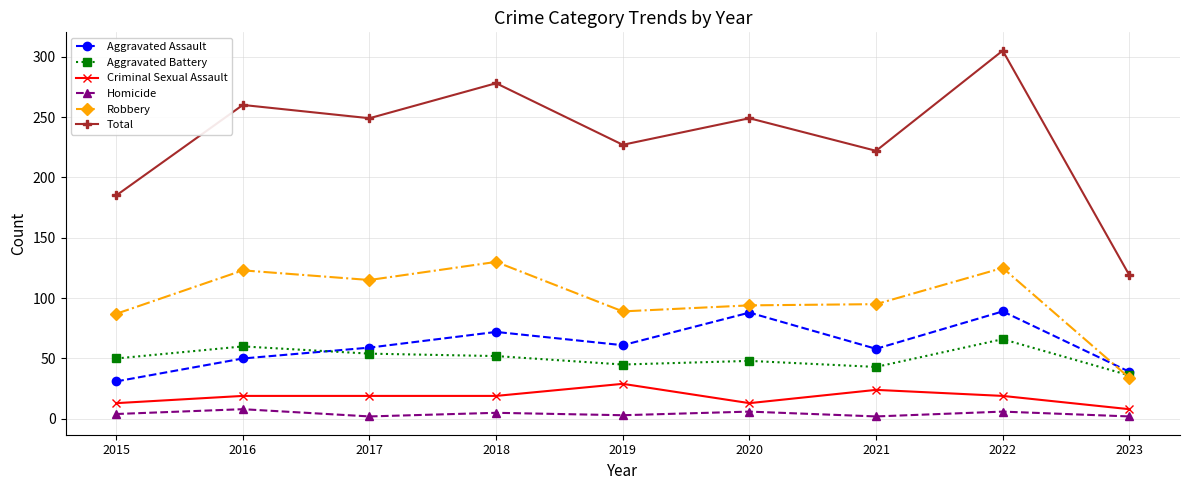

What is the sum of the Criminal Sexual Assault values at 2022 and 2020?

32